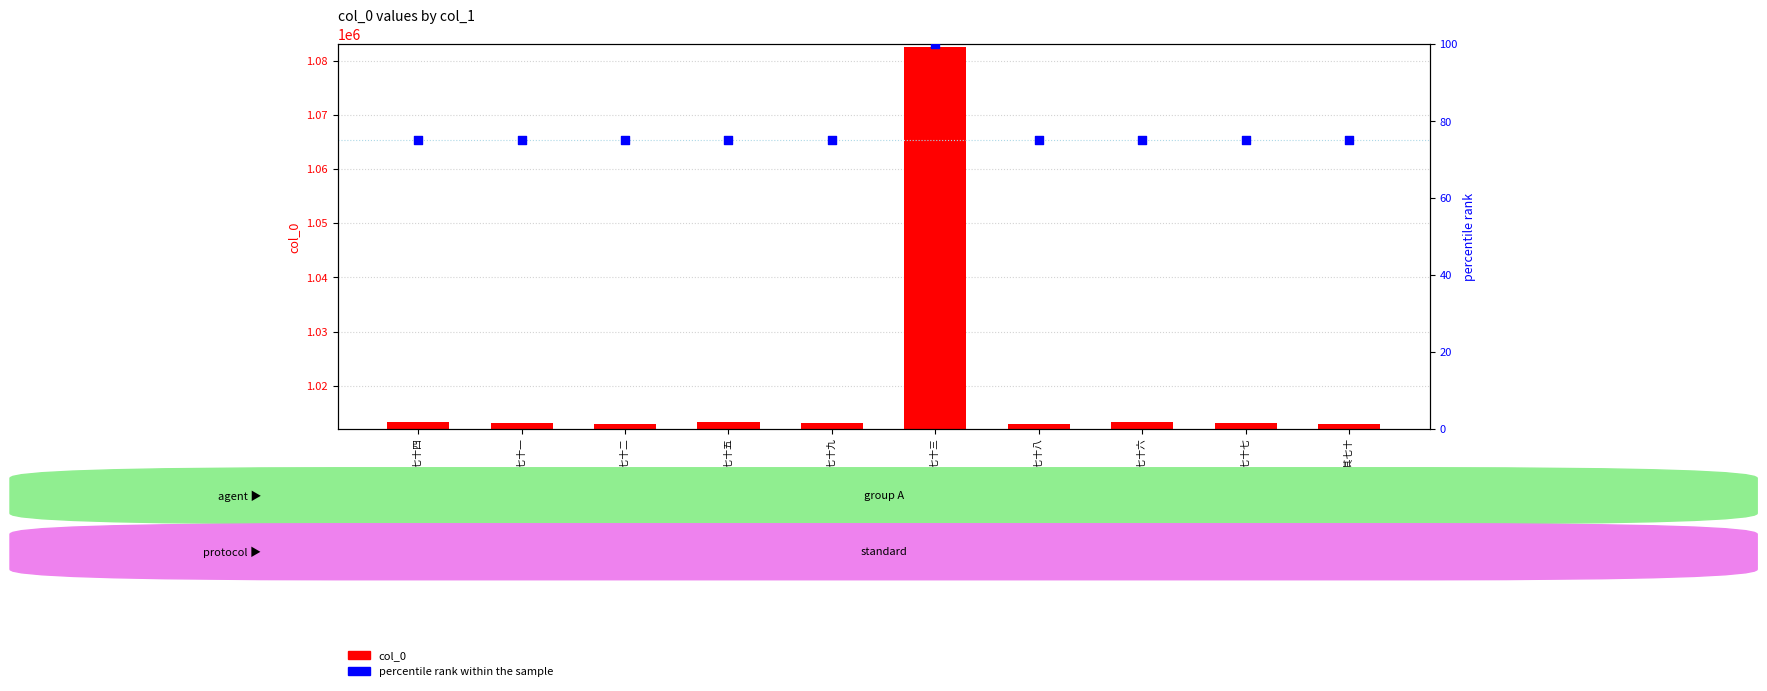

Which series reaches the maximum Y coordinate?

col_0